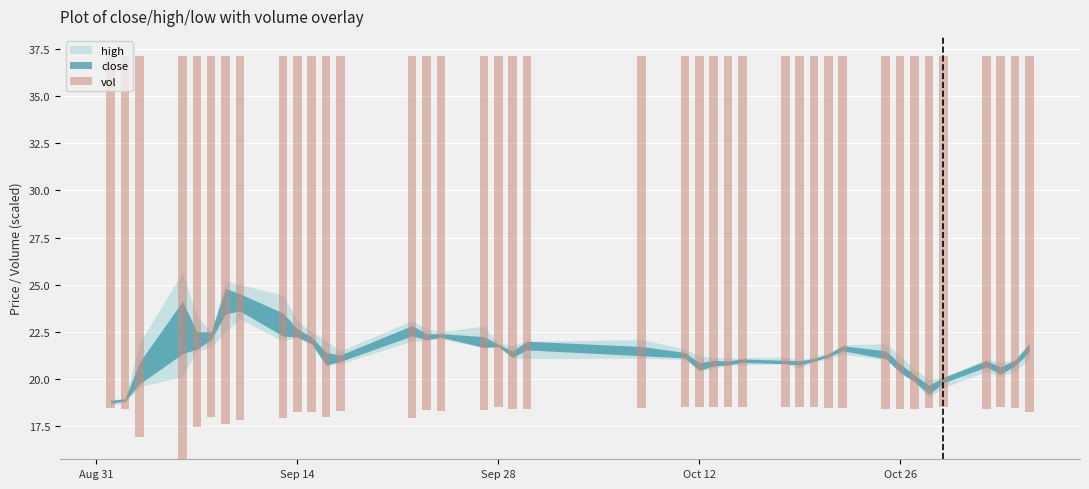

Are the bars grouped side by side (vs. stacked)?

No